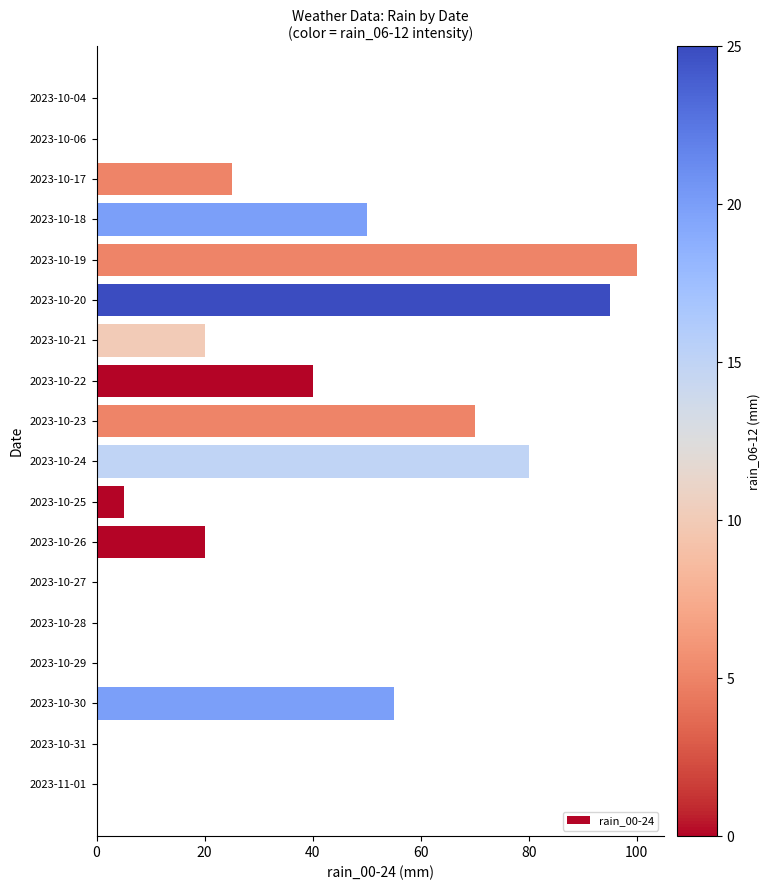

What is the greatest value displayed?

100